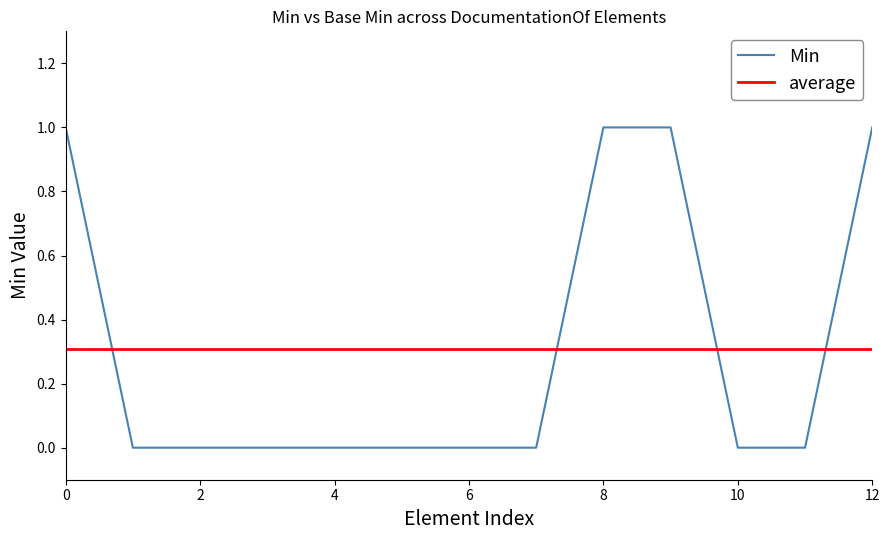

Reading left to right, transcribe all the data shown in this chart.

1	0	0	0	0	0	0	0	1	1	0	0	1